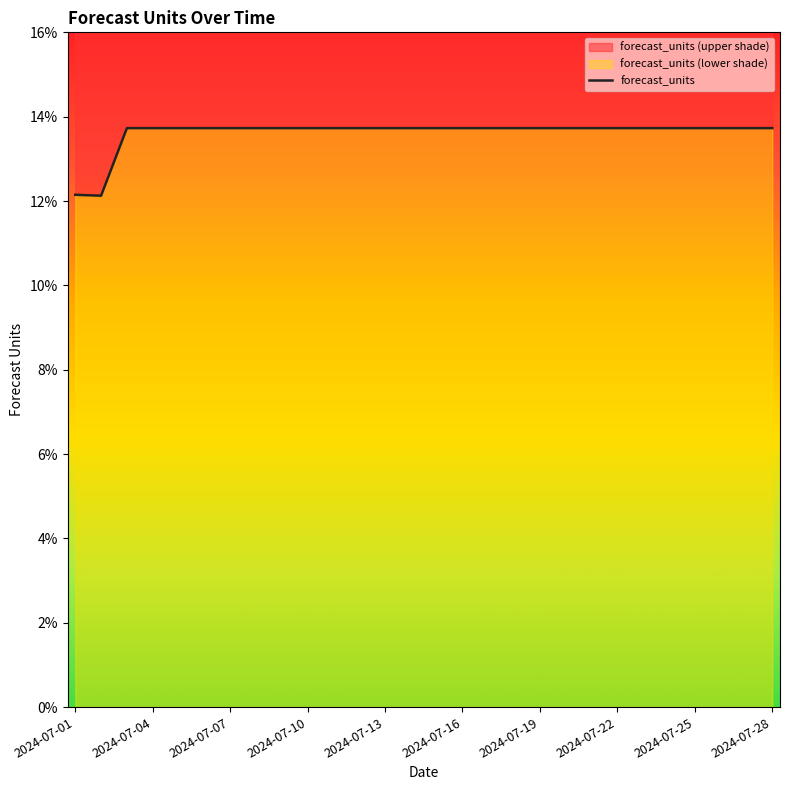

Reading left to right, extract all data points from this chart.

0.1	0.1	0.1	0.1	0.1	0.1	0.1	0.1	0.1	0.1	0.1	0.1	0.1	0.1	0.1	0.1	0.1	0.1	0.1	0.1	0.1	0.1	0.1	0.1	0.1	0.1	0.1	0.1